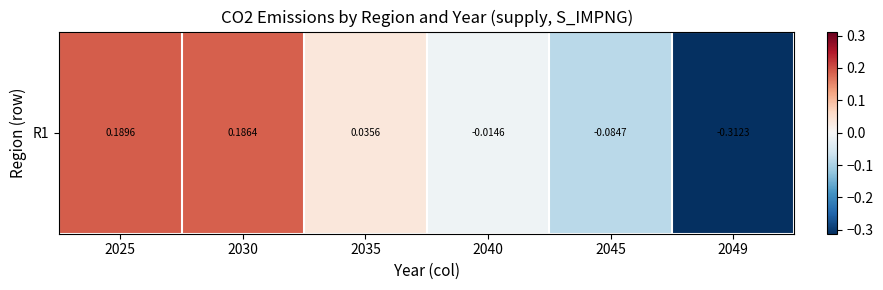

List the labels in order of value, largest first.

2025, 2030, 2035, 2040, 2045, 2049